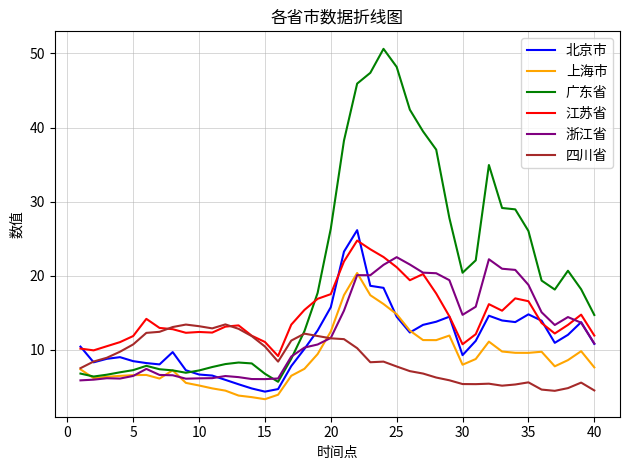

Which series has the largest range (max minus min)?

广东省